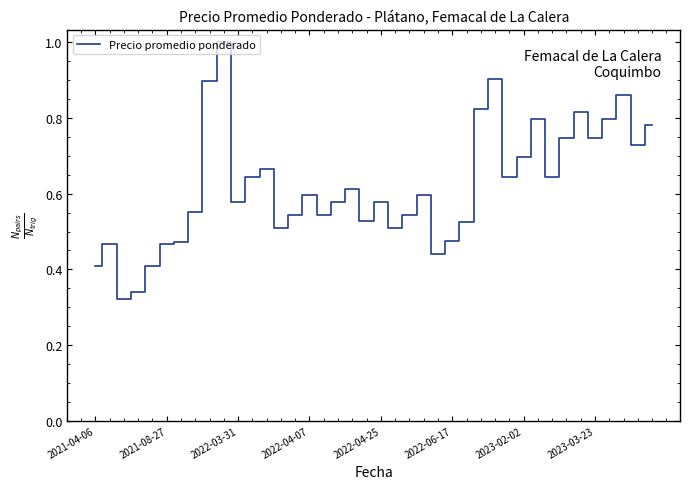

What is the maximum value shown in the chart?

1.0